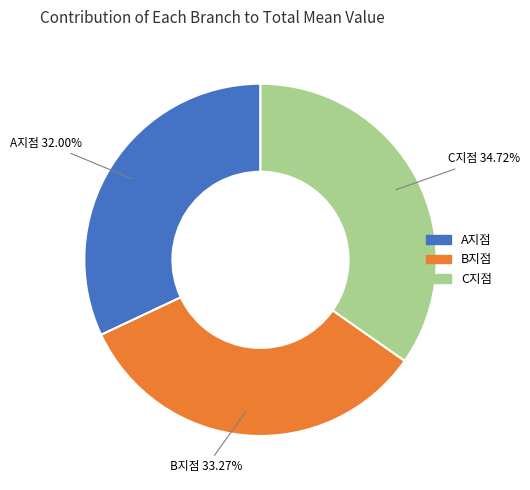

Does A지점 account for over 50% of the chart?

No